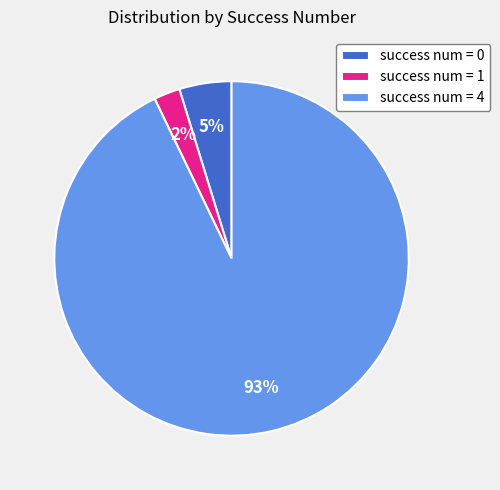

Count the number of slices in the pie.

3